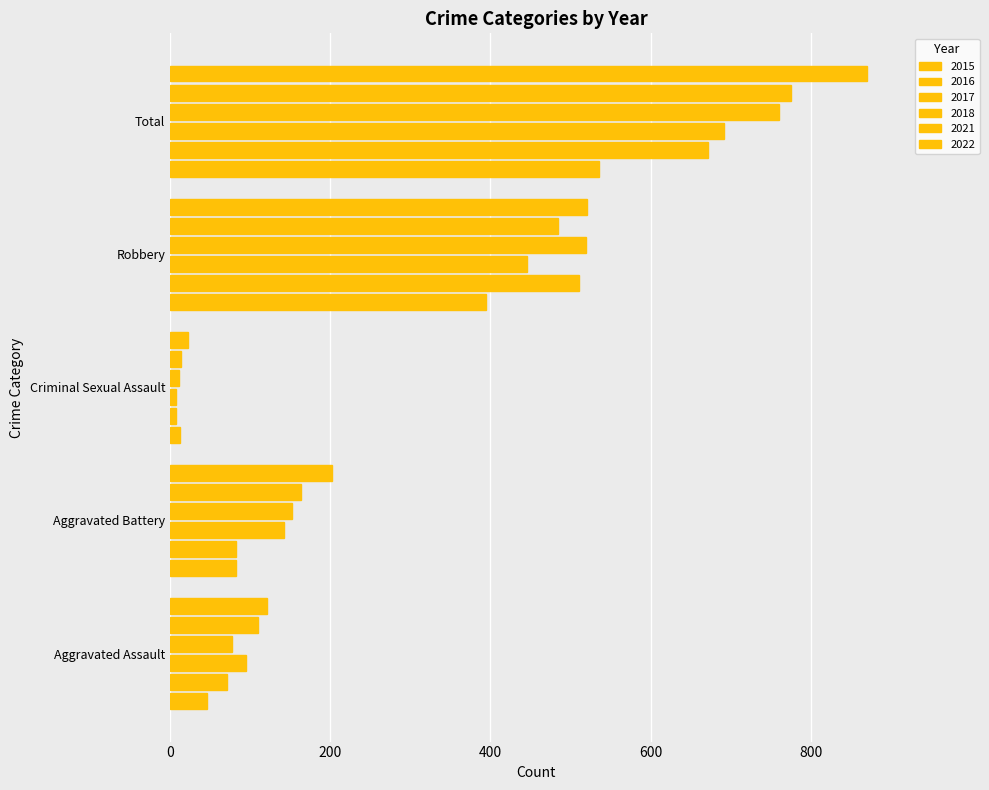

What is the lowest value of the 2022 series?

22